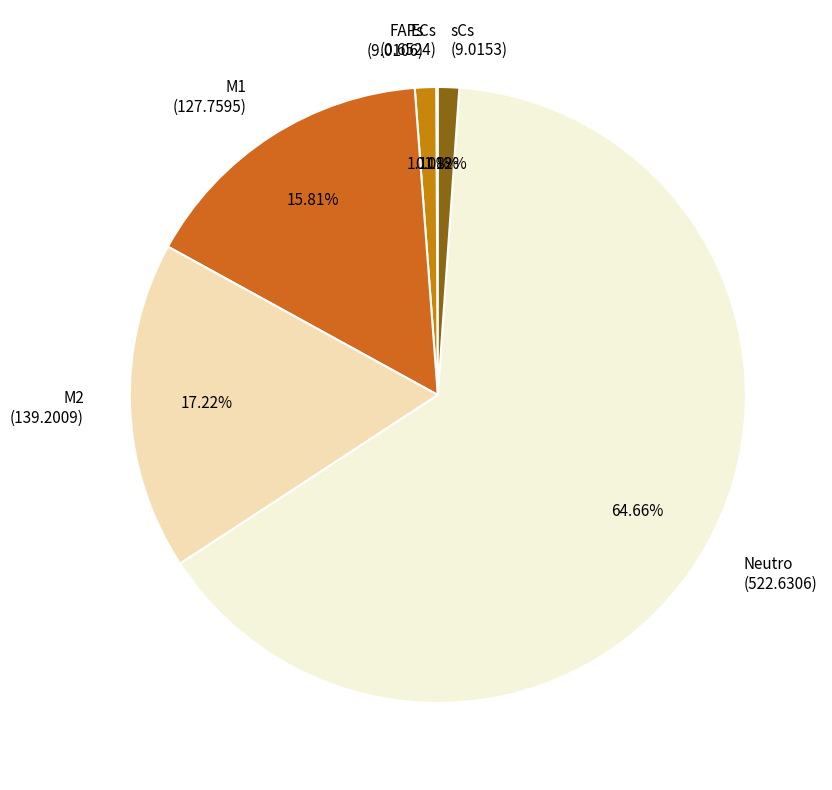

Is it true that M1 is 16% of the pie?

True